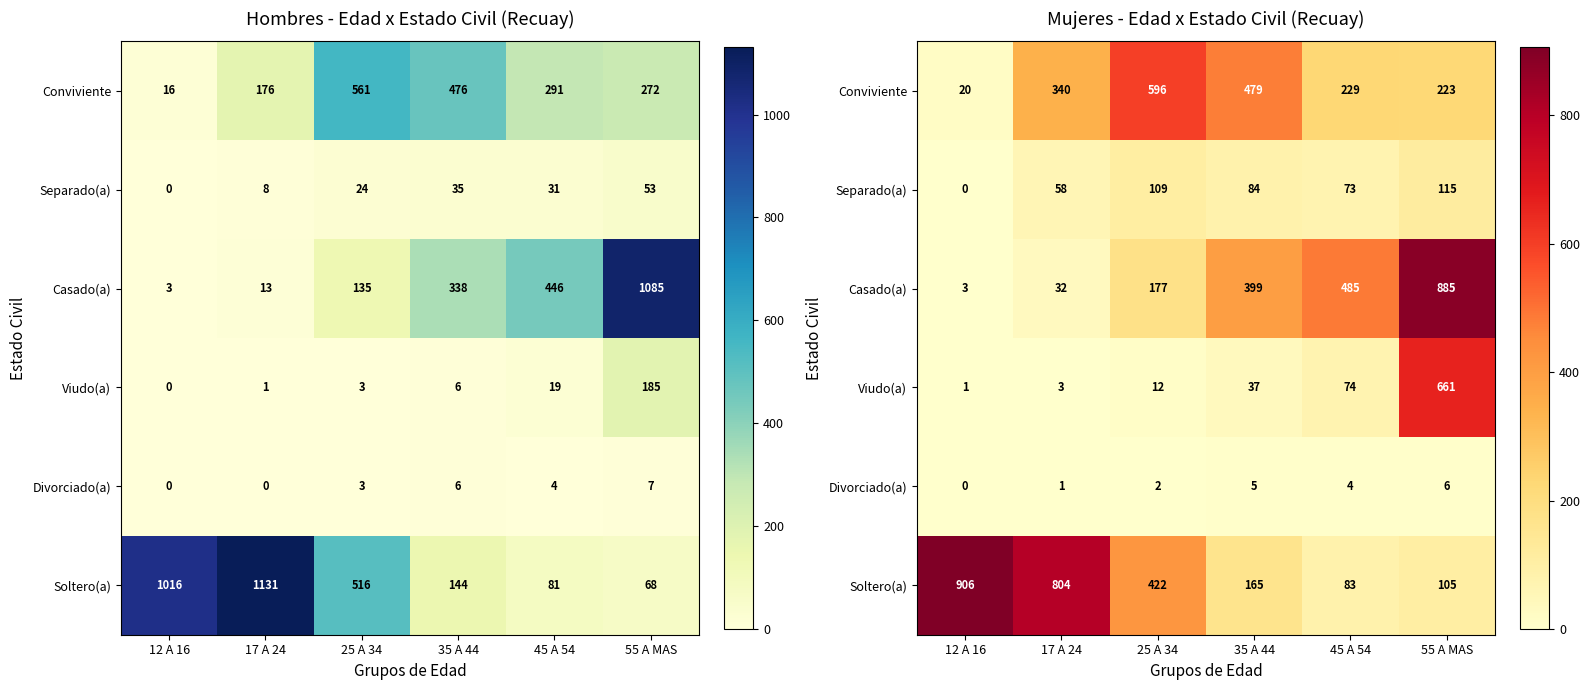

The value of Soltero(a) at 45 A 54 is 112. True or false?

False